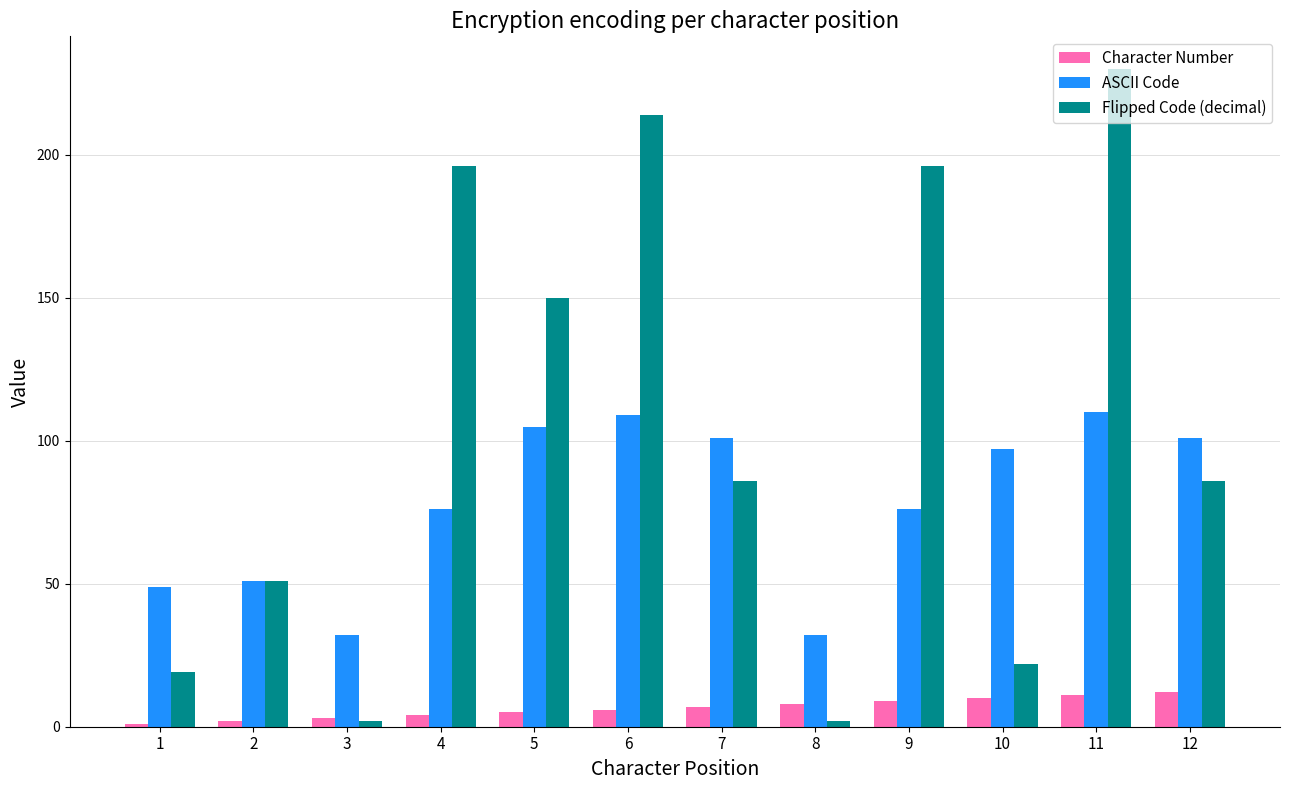

List the series in order of their peak value, highest first.

Flipped Code (decimal), ASCII Code, Character Number